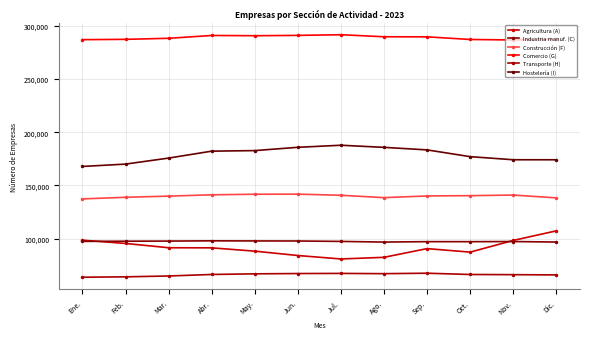

How many series are shown in this chart?

6